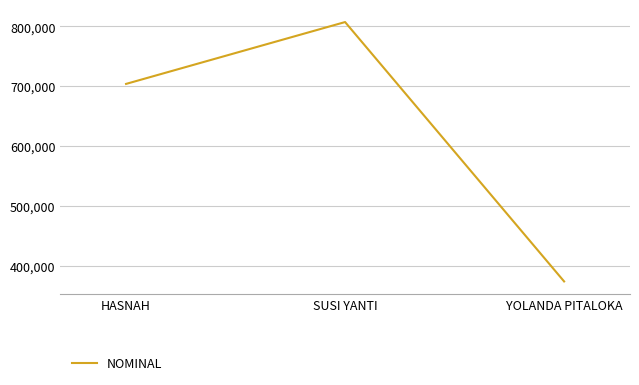

What is the change in value from SUSI YANTI to YOLANDA PITALOKA?

-433650